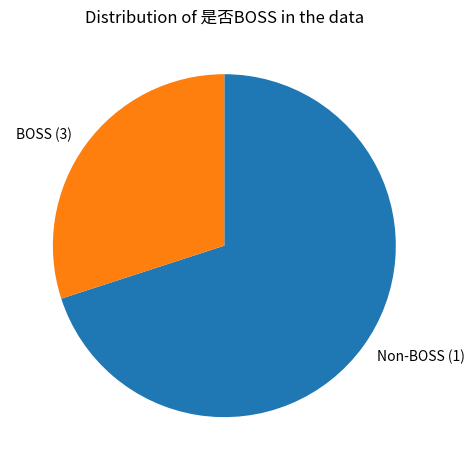

True or false: BOSS (3) accounts for 17% of the total.

False